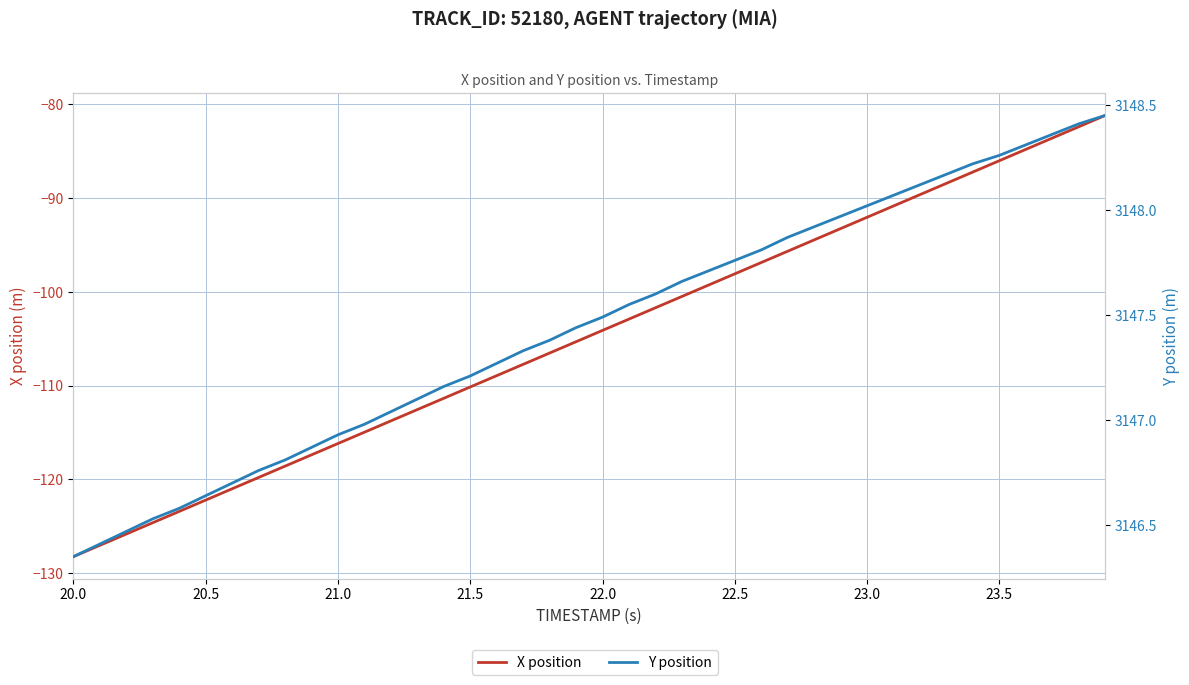

True or false: Y position and X position intersect in this chart.

False